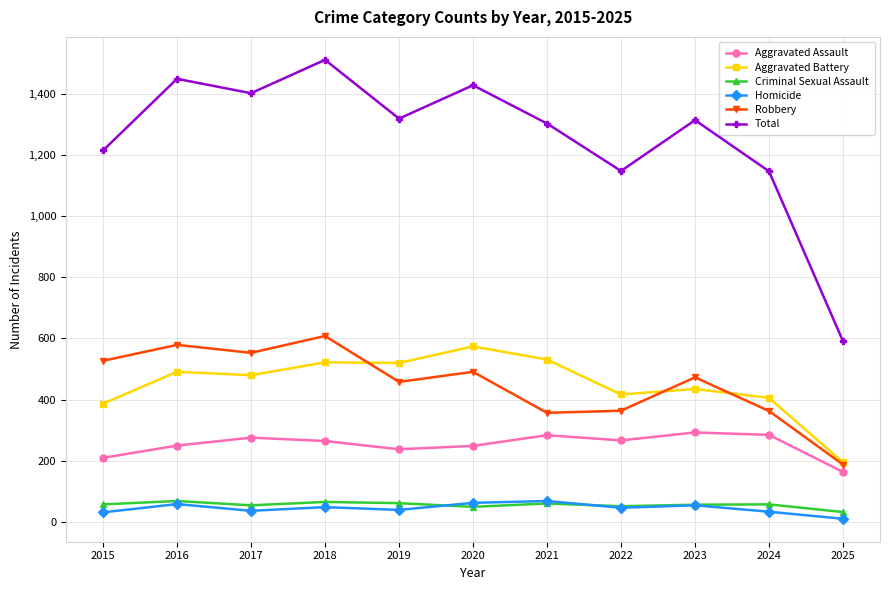

Is it true that Aggravated Battery equals 195 at 2025?

True